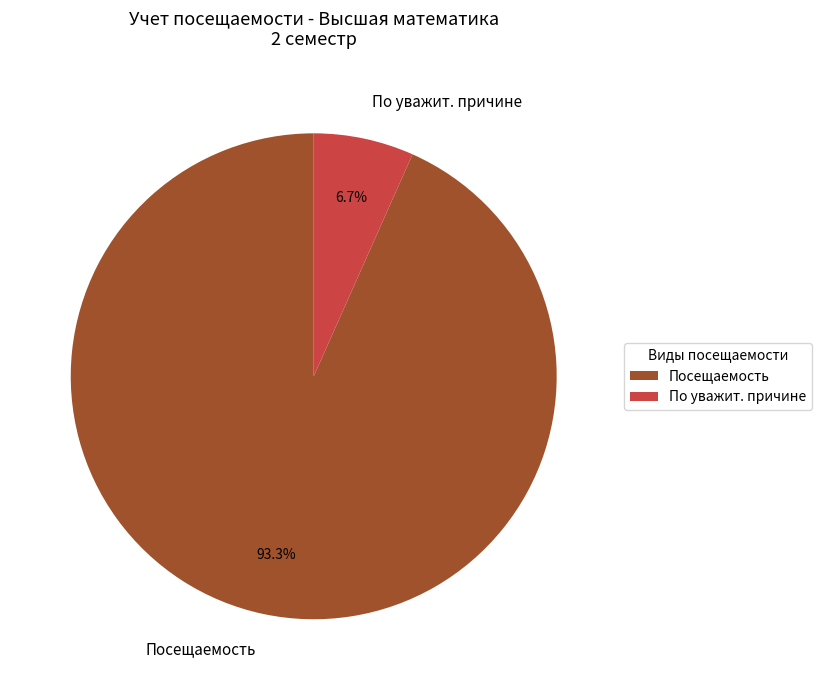

Is По уважит. причине the majority of the pie?

No